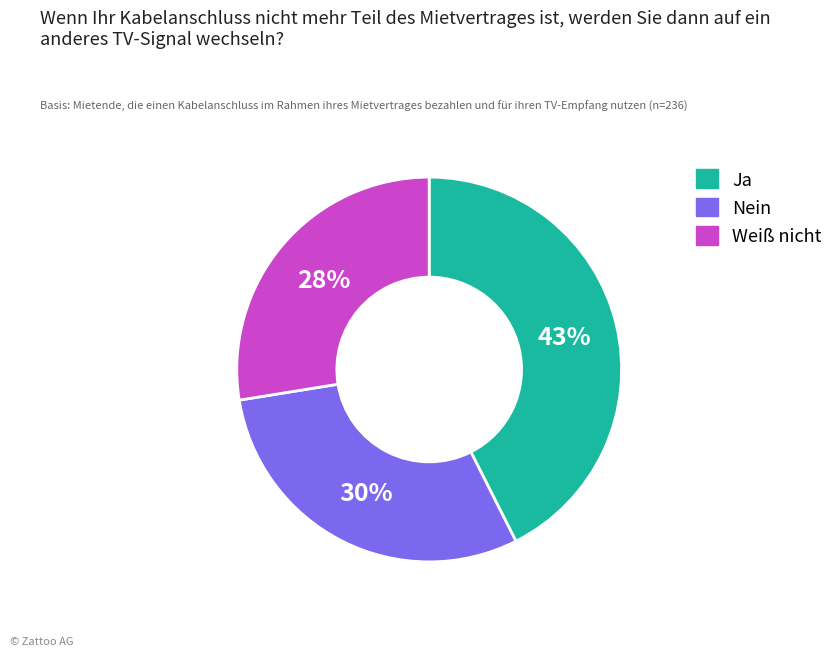

To the nearest percent, what is the combined percentage of Weiß nicht and Nein?

57%